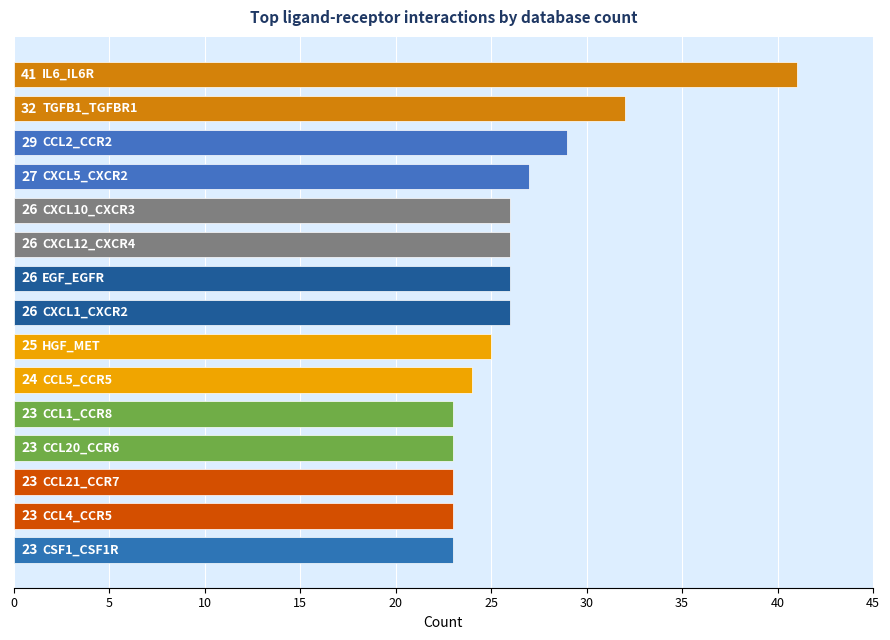

What is the maximum value shown in the chart?

41